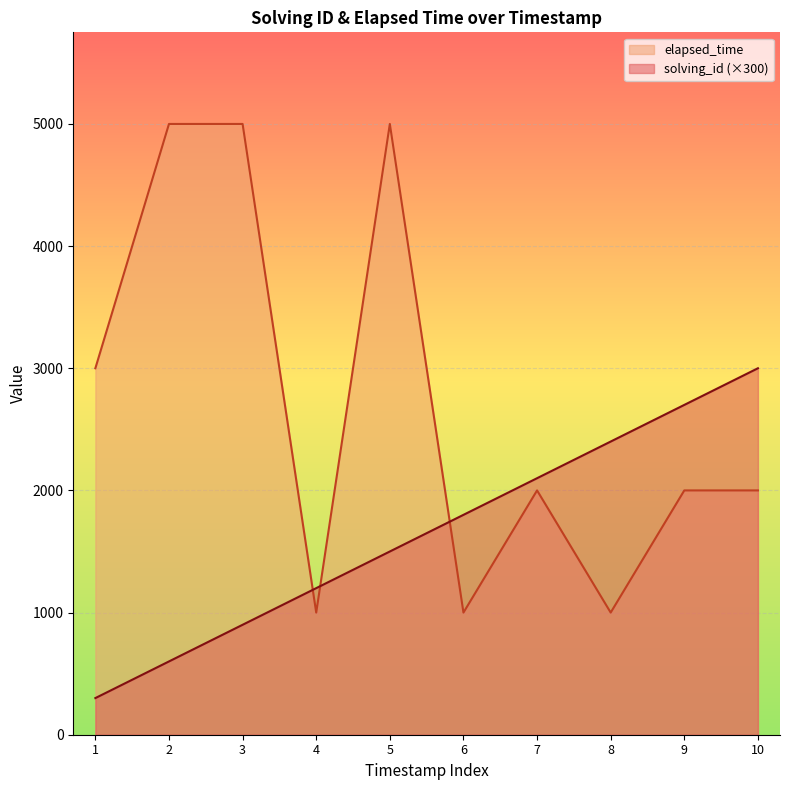

How many categories are shown in the chart?

10